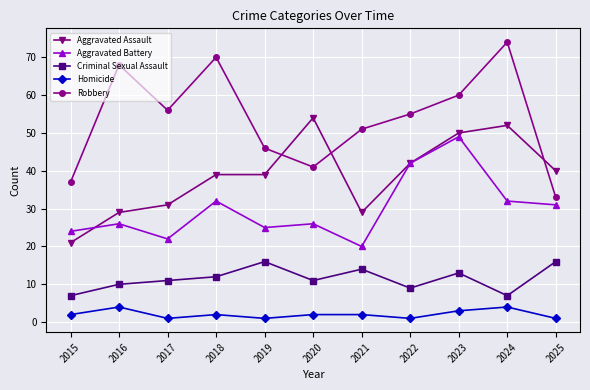

How many distinct data groups are displayed?

5